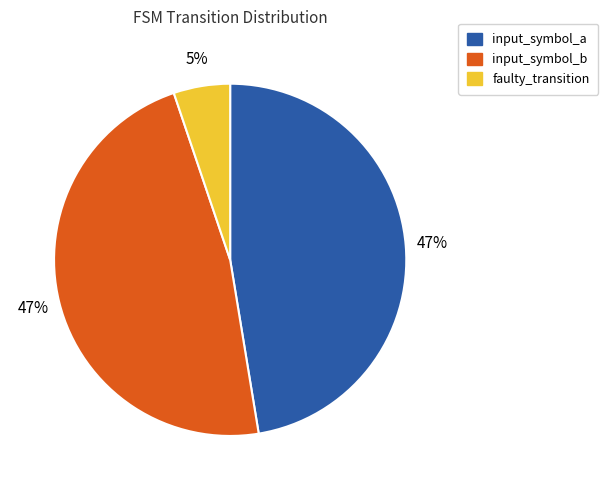

How many segments does this pie chart have?

3